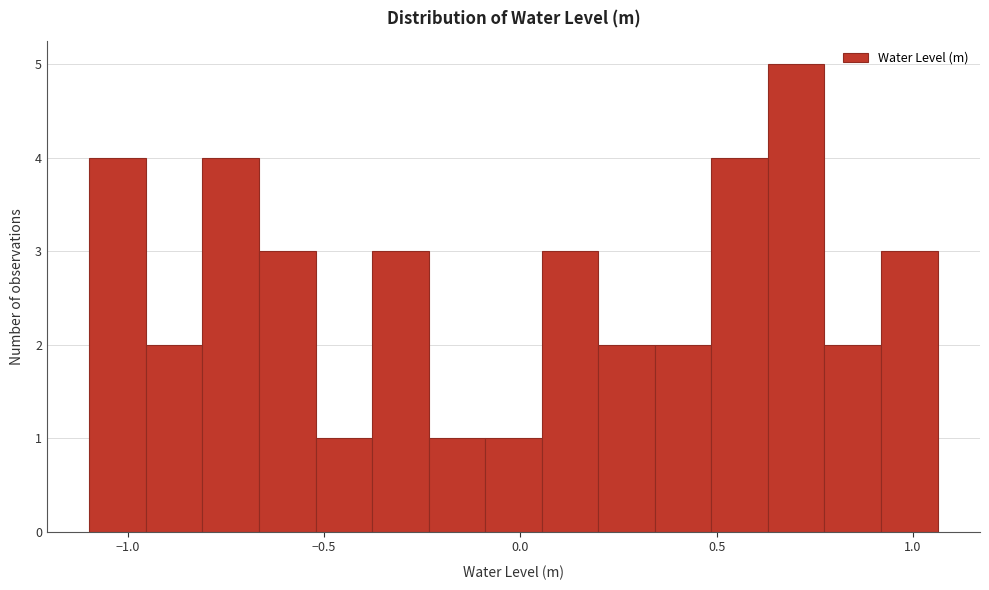

Around what value on the x-axis is the tallest bar? Give the approximate position of its centre, as read against the axis.

0.70